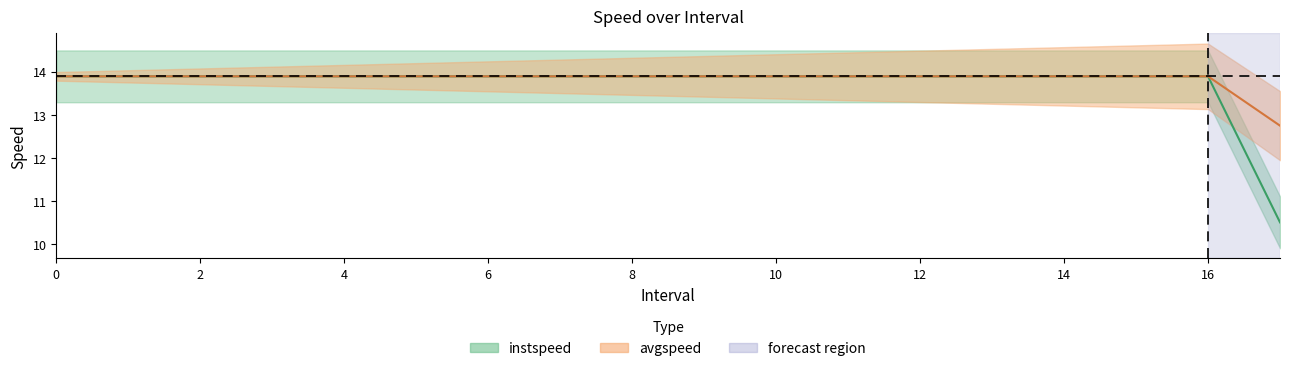

Does the chart have visible grid lines?

No